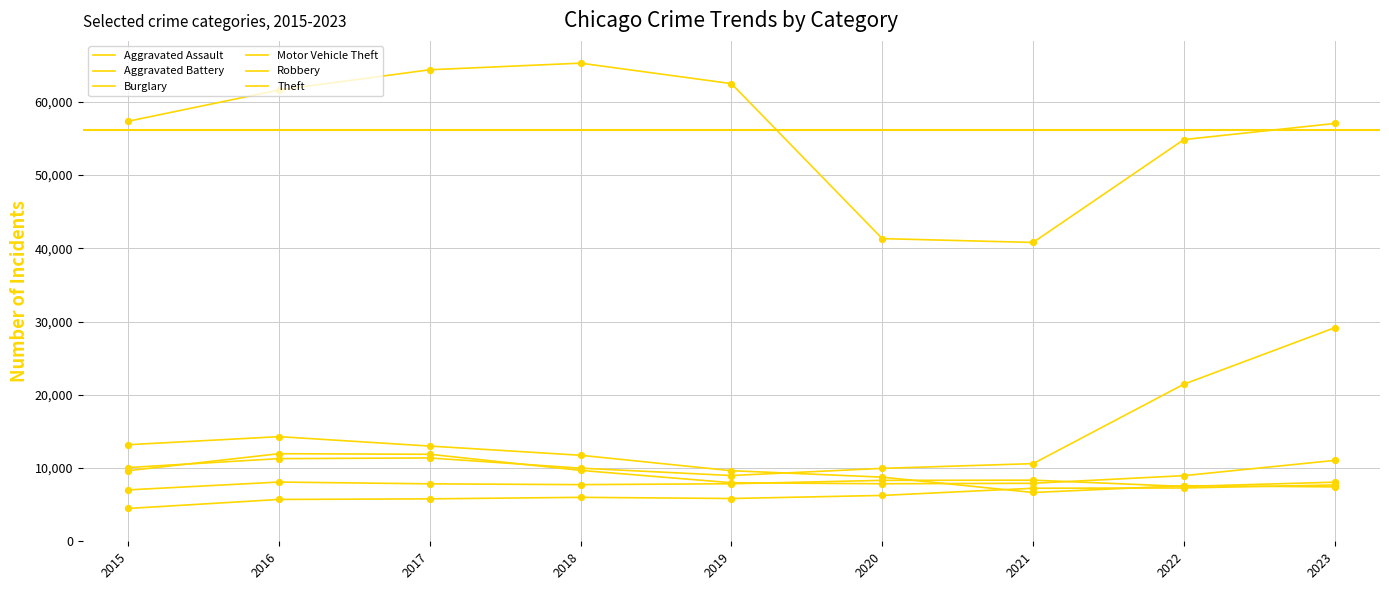

Is this an area chart (filled region under the line)?

No